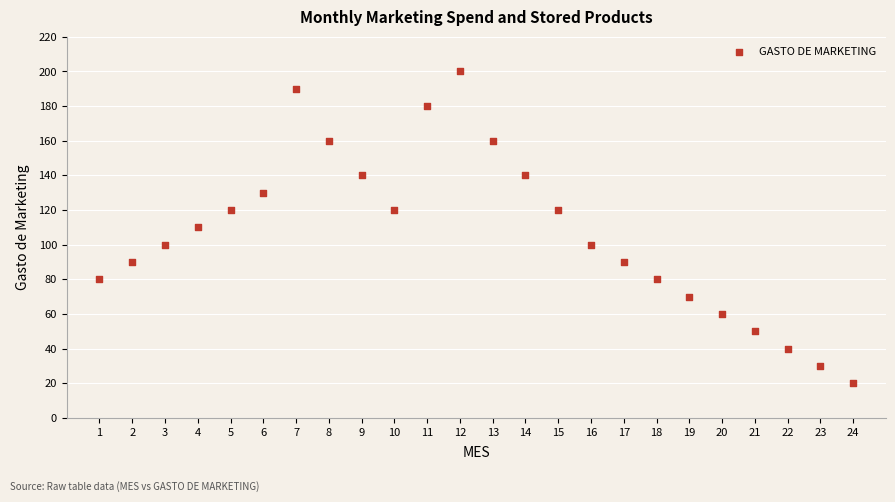

What is the range of Y values (max minus min)?

180